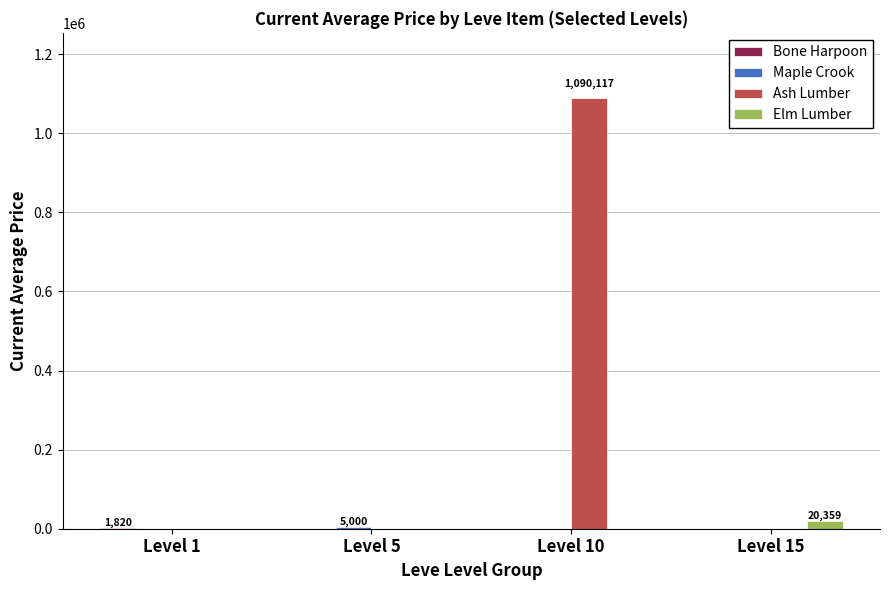

At which category is the sum across all series the highest?

Level 10